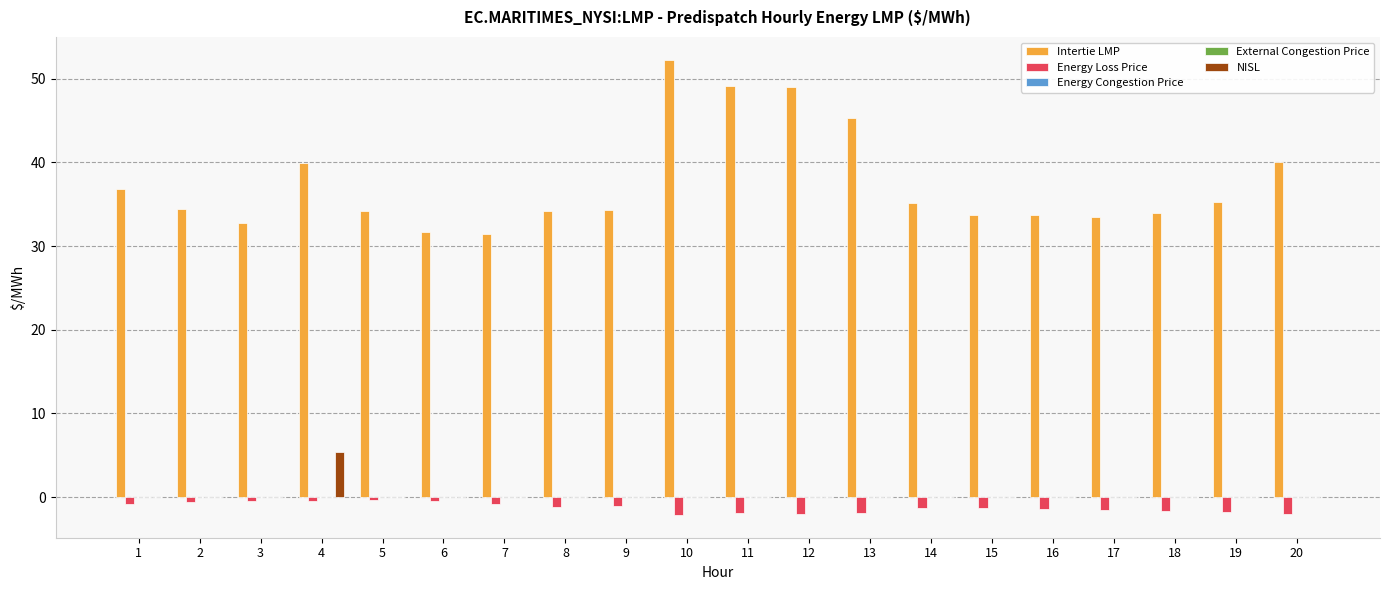

List the series in order of their peak value, highest first.

Intertie LMP, NISL, Energy Congestion Price, External Congestion Price, Energy Loss Price